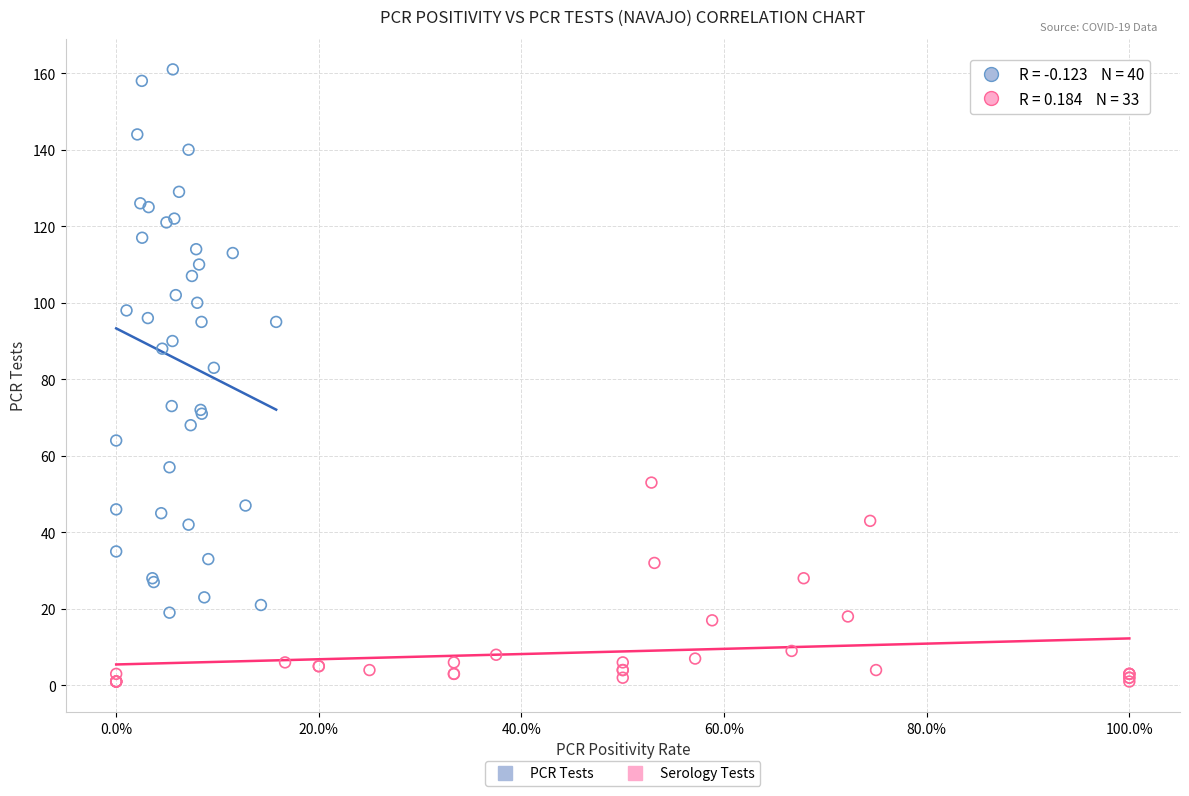

Which series contains the highest Y value?

PCR Tests